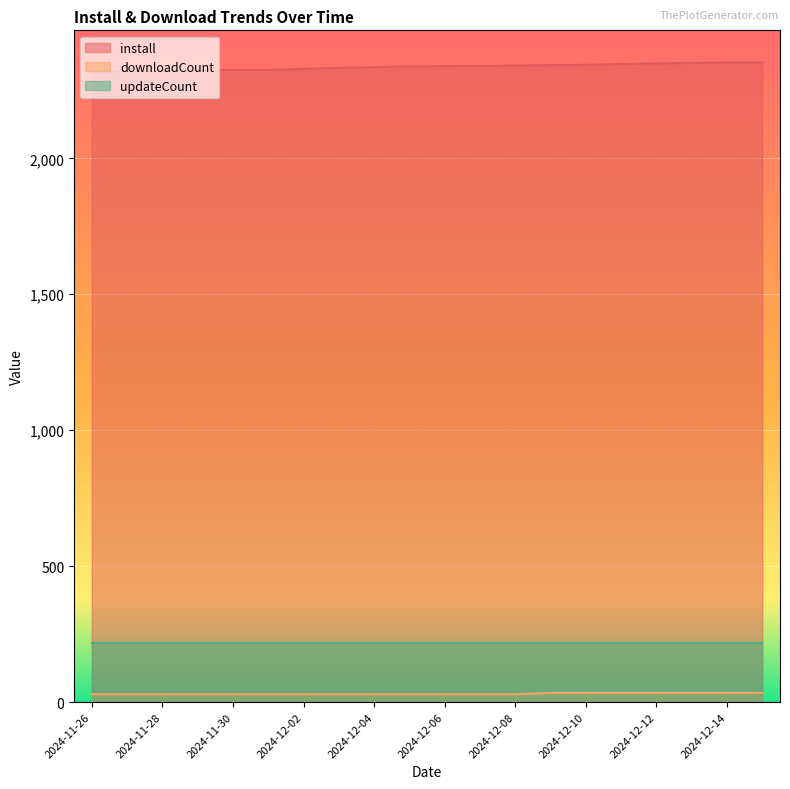

What is the difference between the maximum and second lowest values in the install series?

32